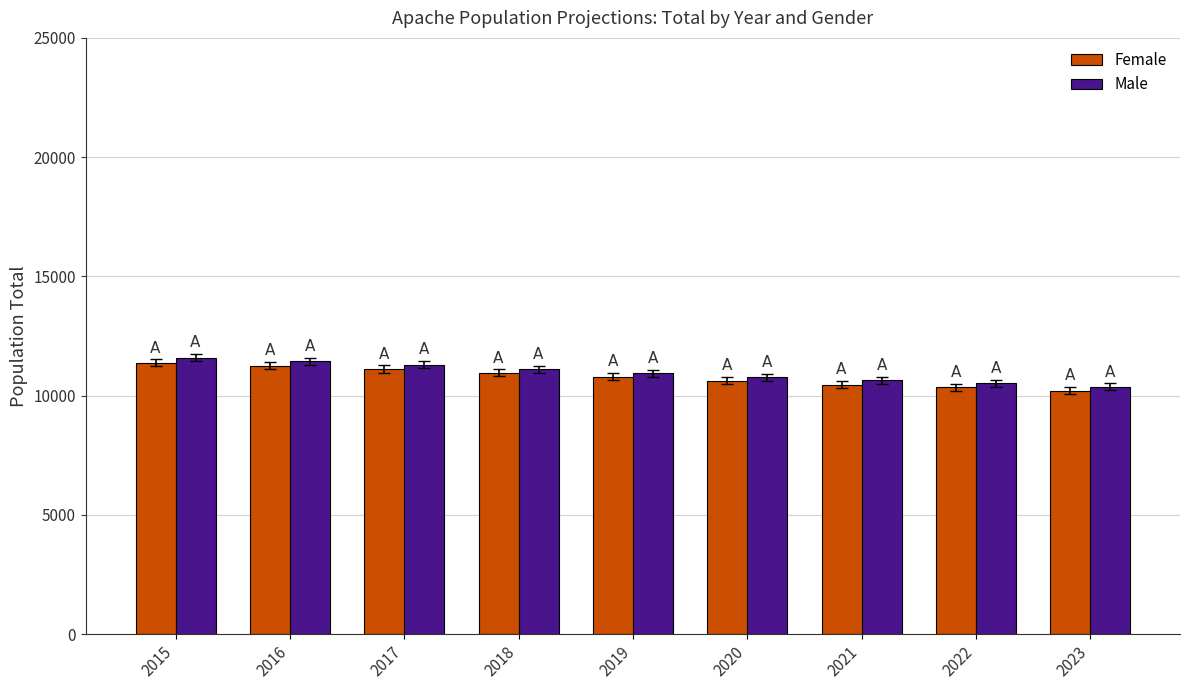

How many bars are there in total?

18